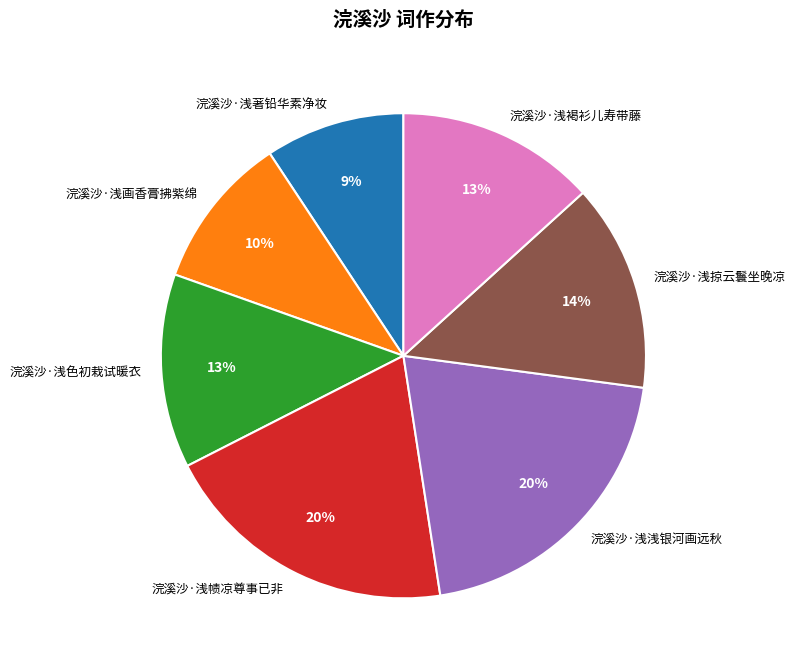

To the nearest percent, what percentage of the pie is 浣溪沙·浅著铅华素净妆?

9%